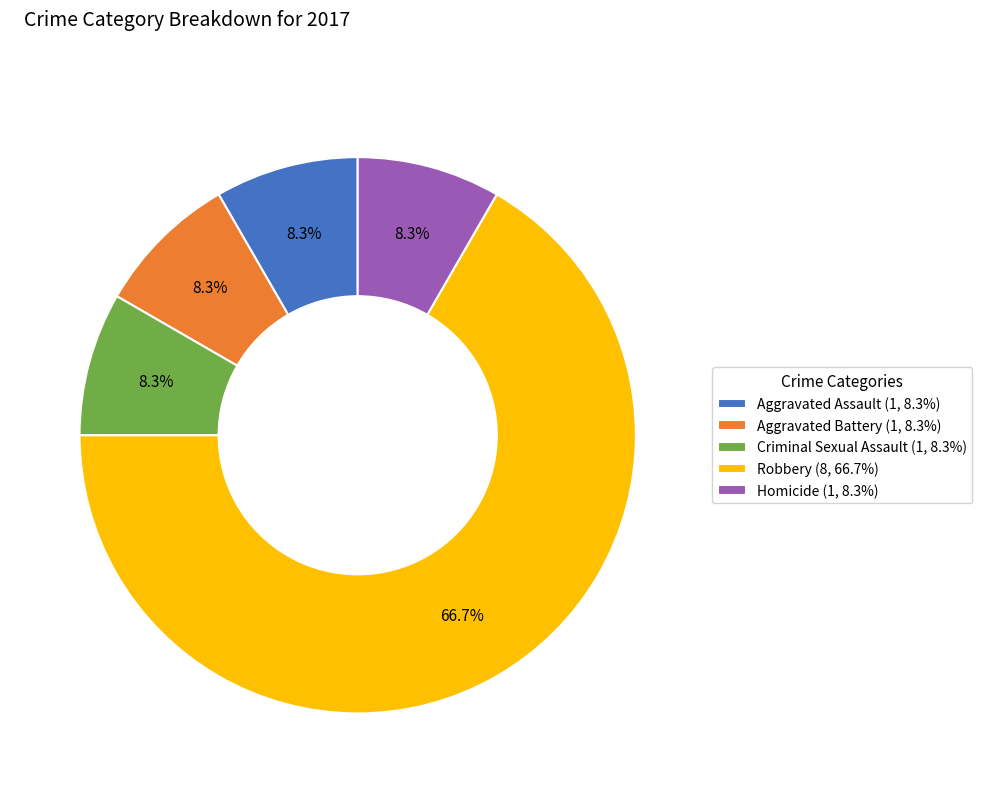

How much of the chart is everything except Aggravated Battery (1, 8.3%)?

91.7%